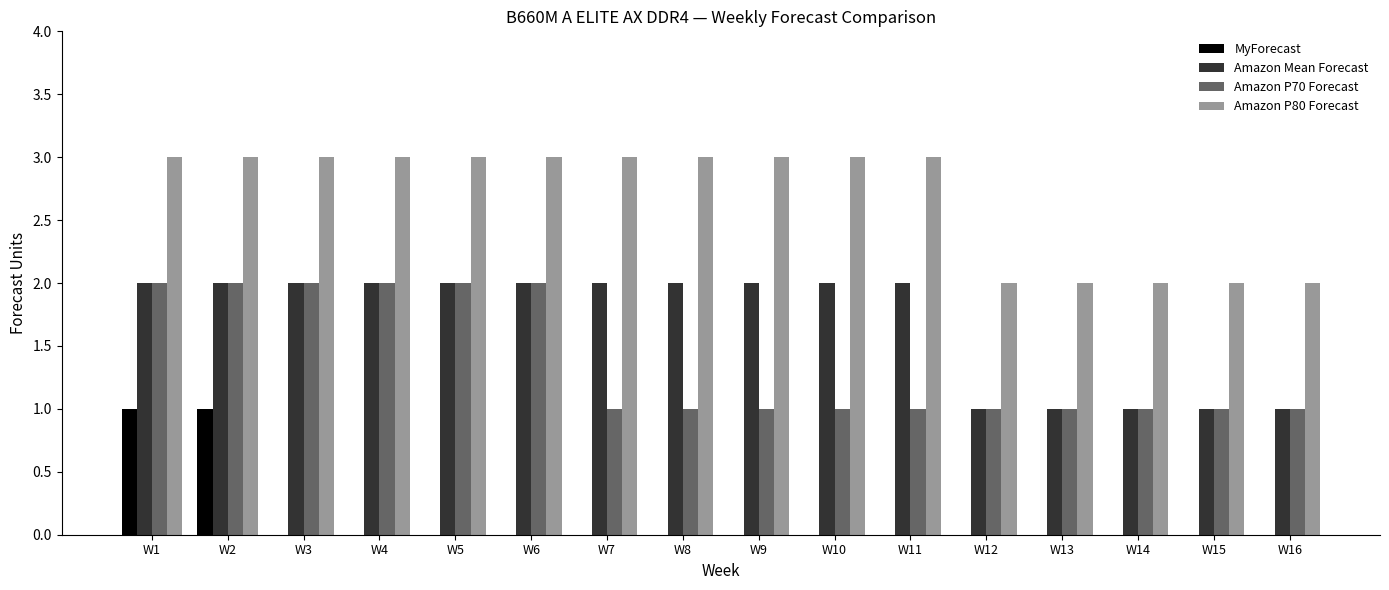

What is the total value across all series at W11?

6